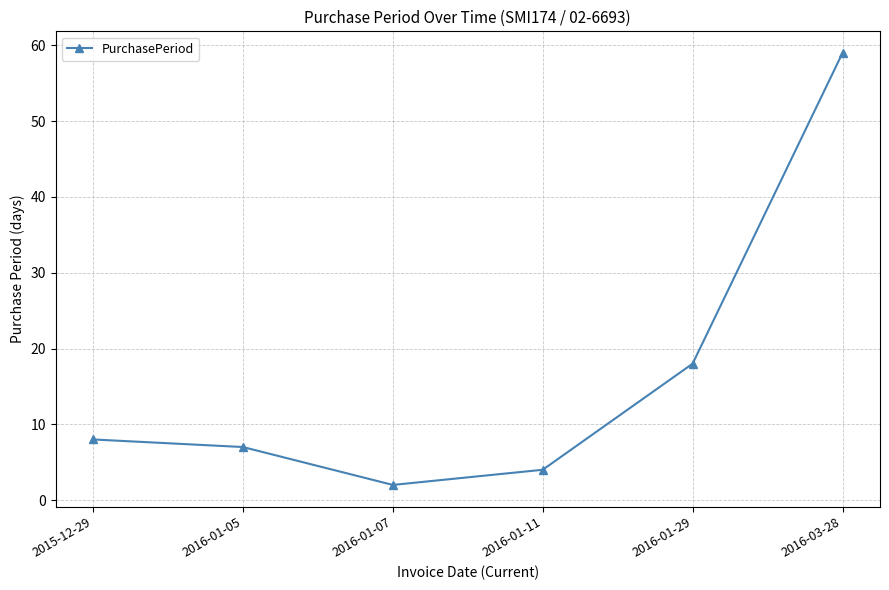

How many data points are less than 8?

3